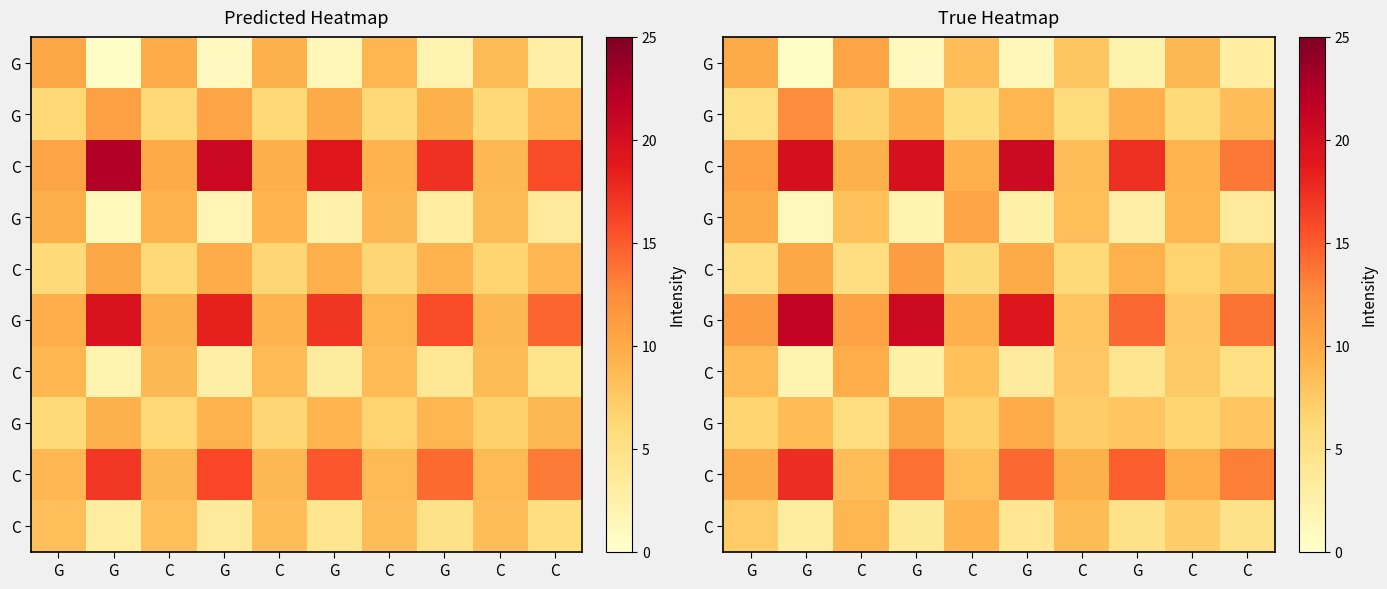

What is the maximum value shown in the chart?

21.2